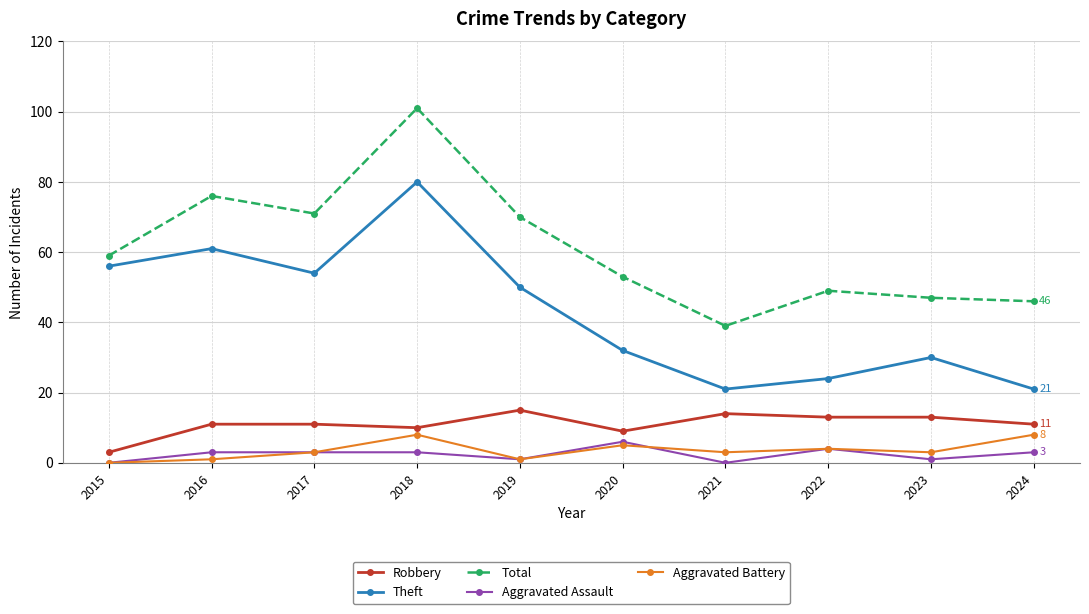

Reading left to right, what are all the values shown in this chart?

Robbery: 2015=3	2016=11	2017=11	2018=10	2019=15	2020=9	2021=14	2022=13	2023=13	2024=11
Theft: 2015=56	2016=61	2017=54	2018=80	2019=50	2020=32	2021=21	2022=24	2023=30	2024=21
Total: 2015=59	2016=76	2017=71	2018=101	2019=70	2020=53	2021=39	2022=49	2023=47	2024=46
Aggravated Assault: 2015=0	2016=3	2017=3	2018=3	2019=1	2020=6	2021=0	2022=4	2023=1	2024=3
Aggravated Battery: 2015=0	2016=1	2017=3	2018=8	2019=1	2020=5	2021=3	2022=4	2023=3	2024=8